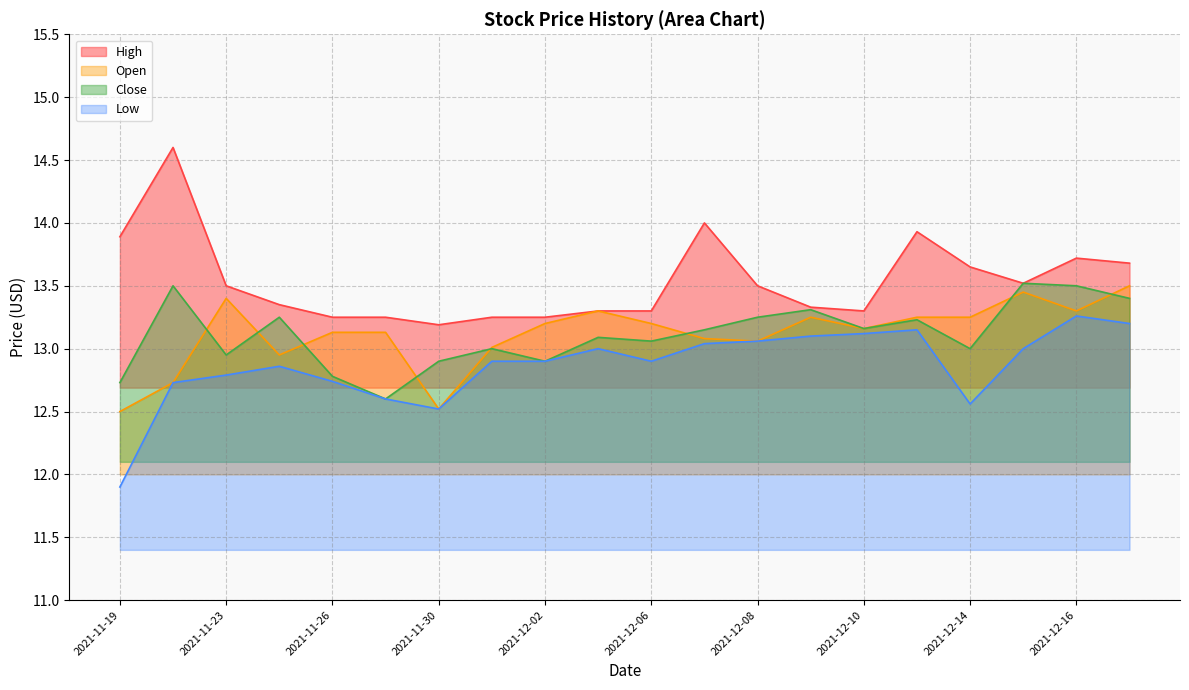

At which label does Low first exceed 12?

2021-11-22